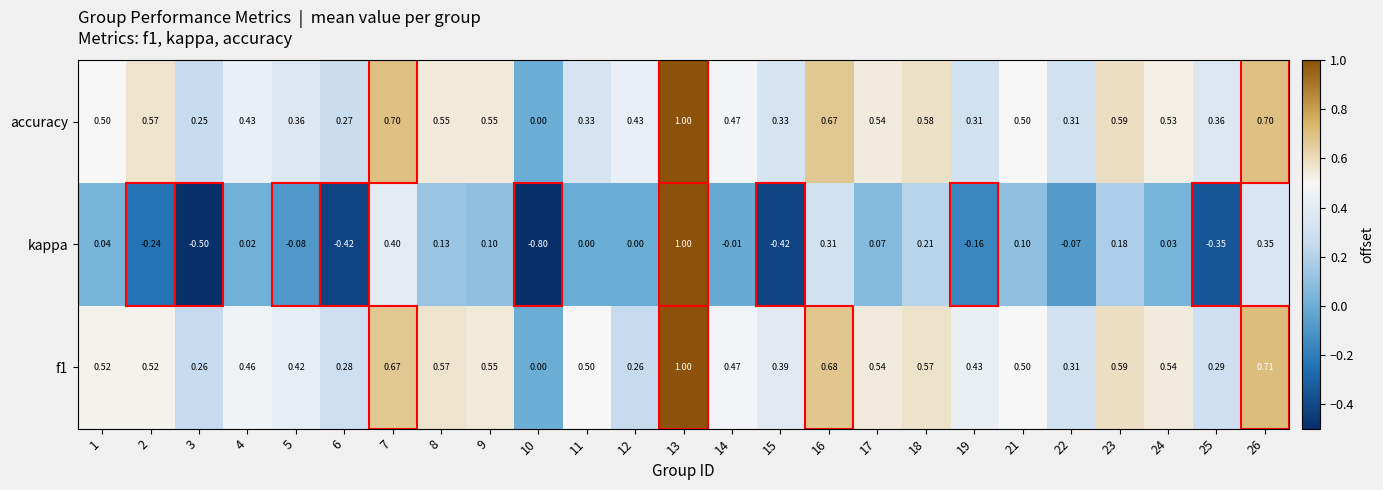

Which series has the widest spread of values?

kappa